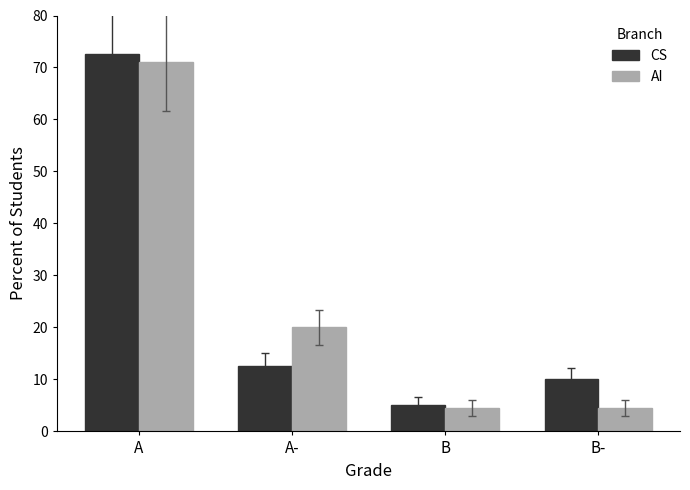

Reading right to left, extract all data points from this chart.

CS: B-=10.0	B=5.0	A-=12.5	A=72.5
AI: B-=4.4	B=4.4	A-=20.0	A=71.1